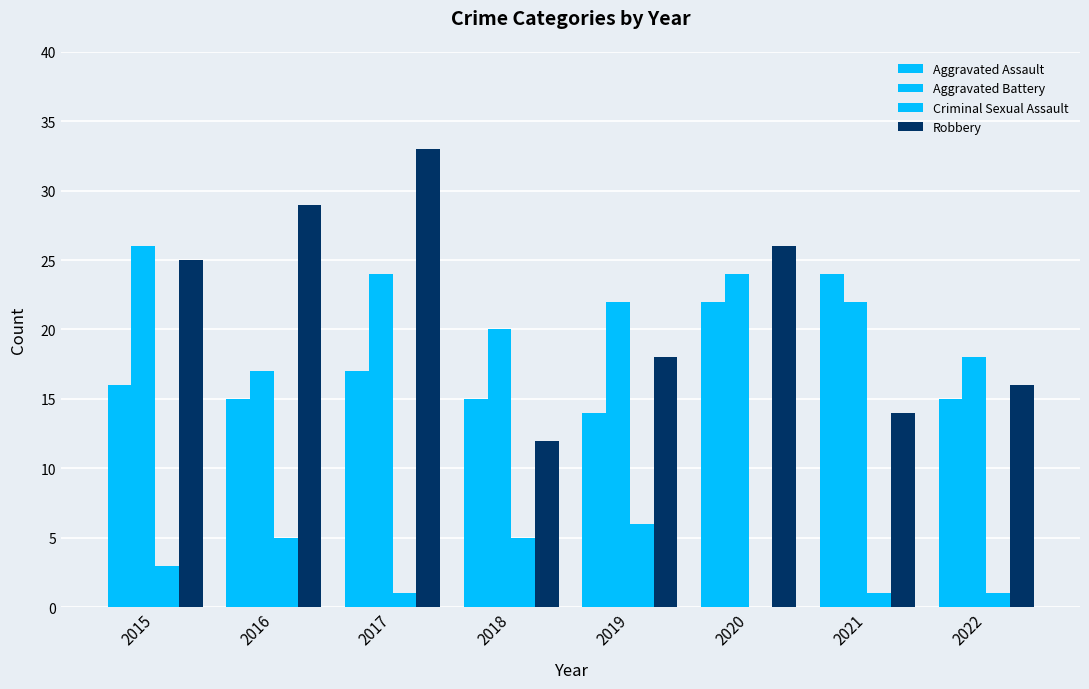

Are the bars horizontal?

No